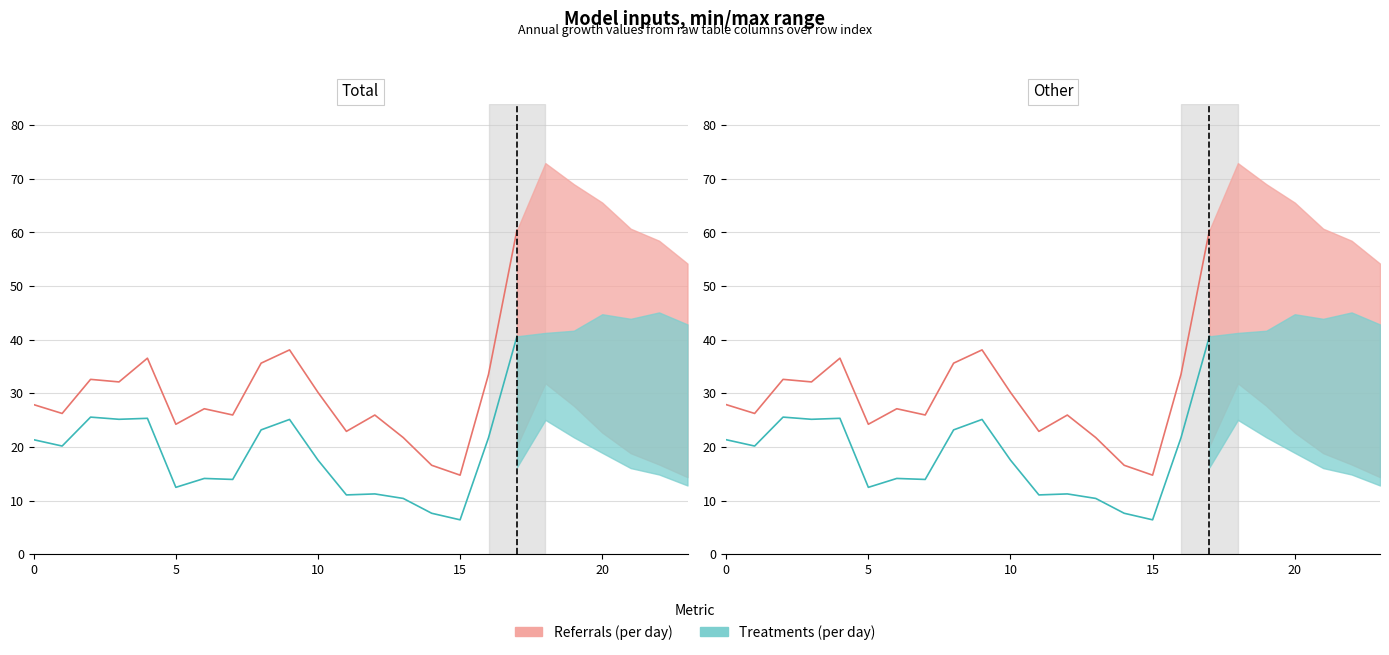

What is the sum of all Referrals (per day) values?

532.6